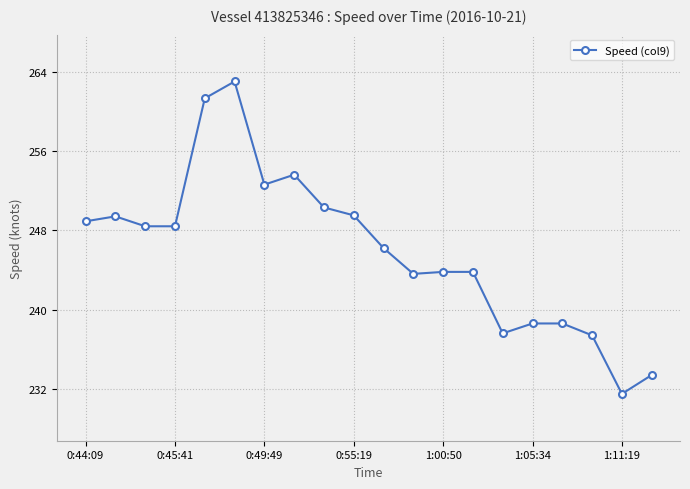

What is the smallest value displayed?

231.5